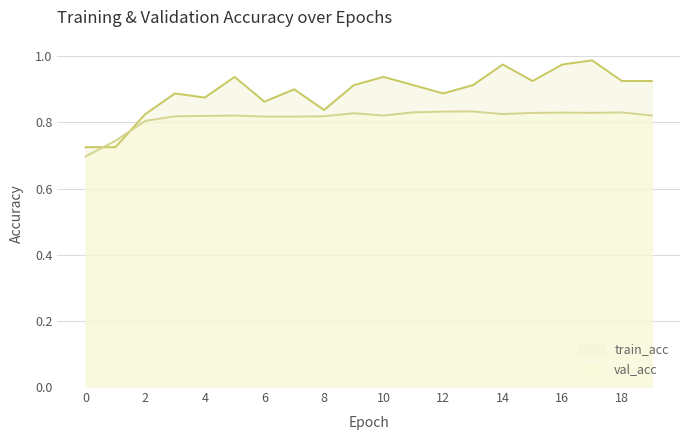

Reading left to right, what are all the values shown in this chart?

train_acc: 0=0.7	1=0.7	2=0.8	3=0.9	4=0.9	5=0.9	6=0.9	7=0.9	8=0.8	9=0.9	10=0.9	11=0.9	12=0.9	13=0.9	14=1.0	15=0.9	16=1.0	17=1.0	18=0.9	19=0.9
val_acc: 0=0.7	1=0.7	2=0.8	3=0.8	4=0.8	5=0.8	6=0.8	7=0.8	8=0.8	9=0.8	10=0.8	11=0.8	12=0.8	13=0.8	14=0.8	15=0.8	16=0.8	17=0.8	18=0.8	19=0.8